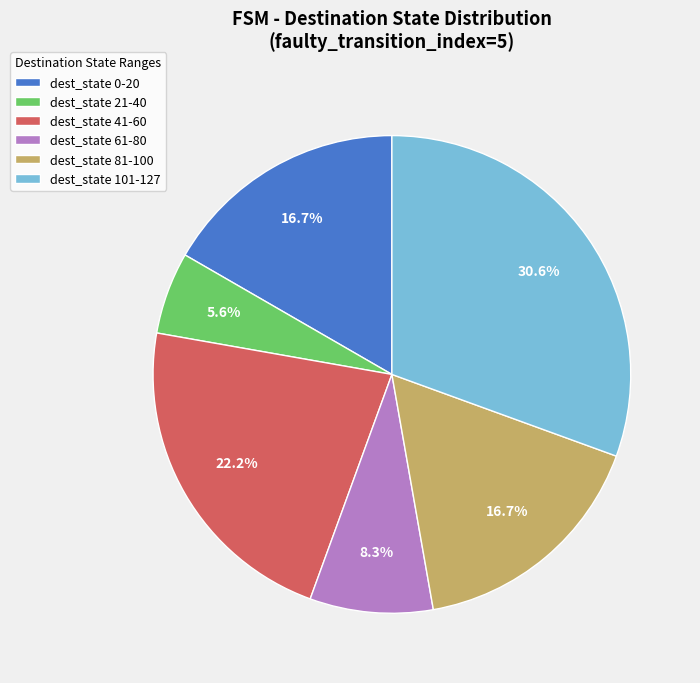

Between dest_state 21-40 and dest_state 101-127, which is larger?

dest_state 101-127